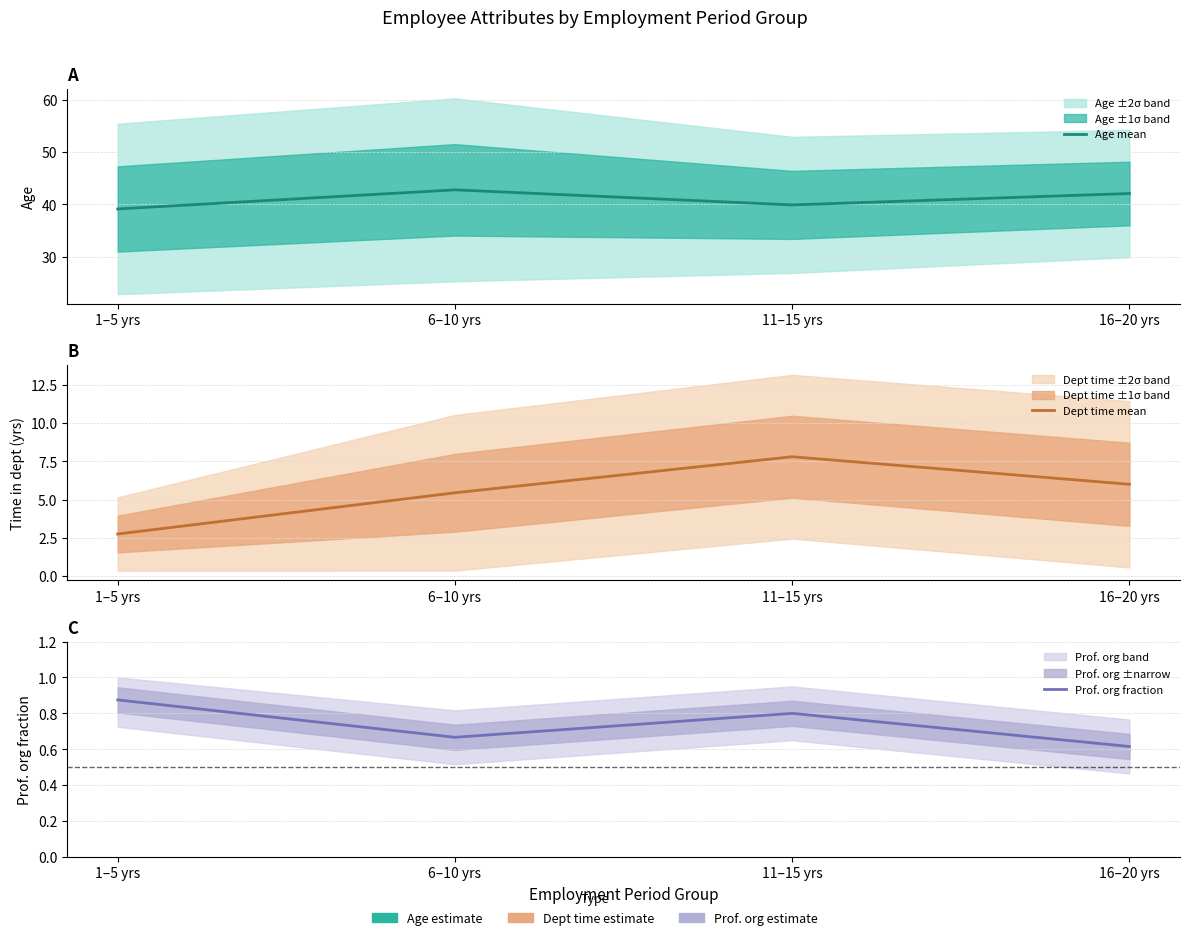

What is the total value across all series at 16–20 yrs?

48.7